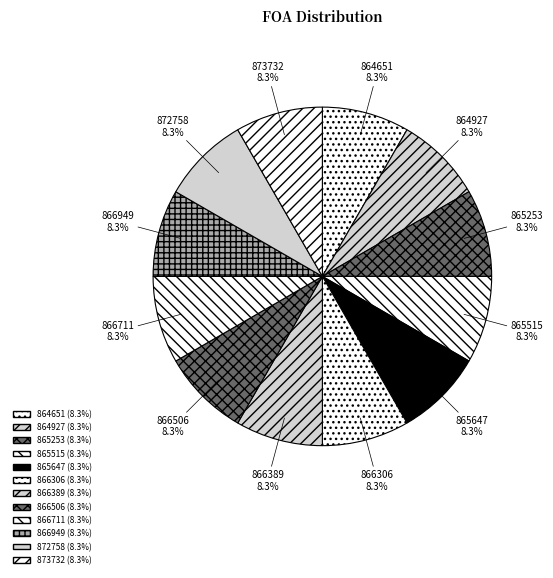

What is the ratio of the value at 864651 to the value at 872758?

1.0